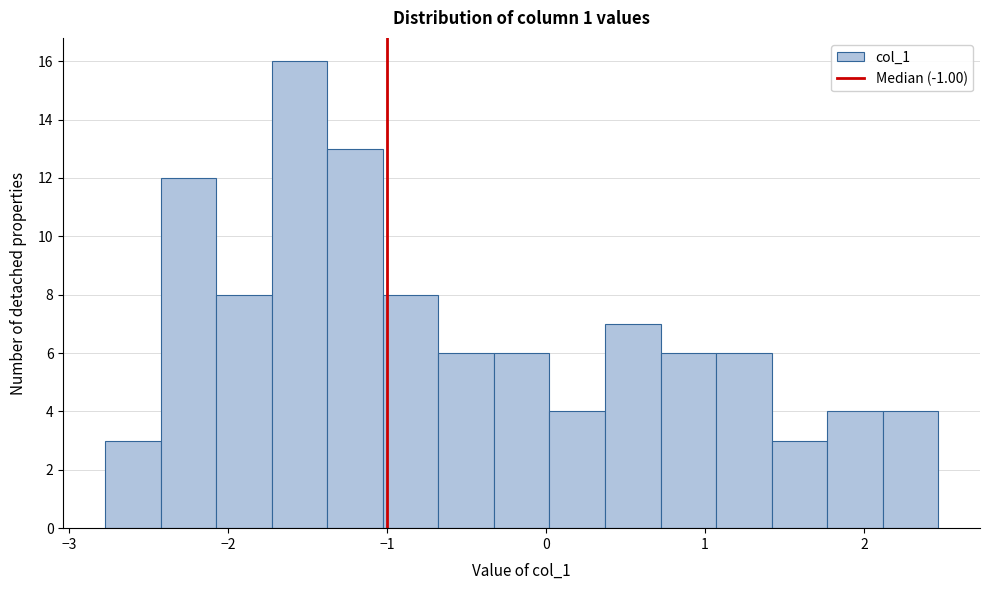

Around what value on the x-axis is the tallest bar? Give the approximate position of its centre, as read against the axis.

-1.5